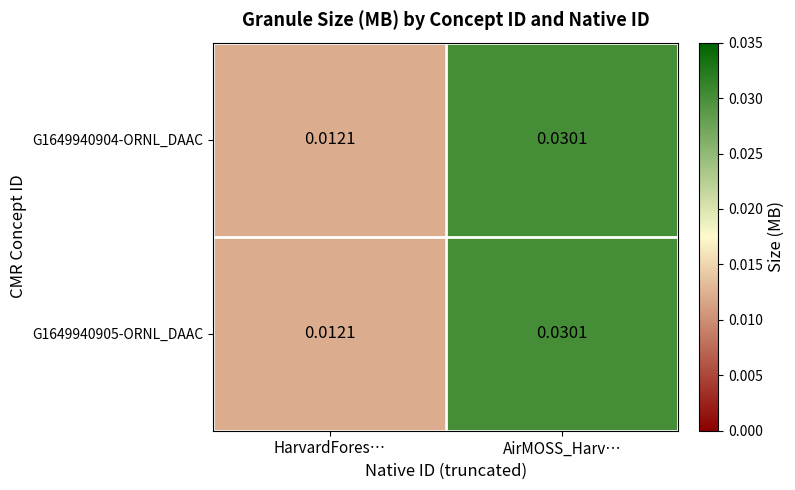

Rank the categories by G1649940905-ORNL_DAAC value from highest to lowest.

AirMOSS_Harv…, HarvardFores…